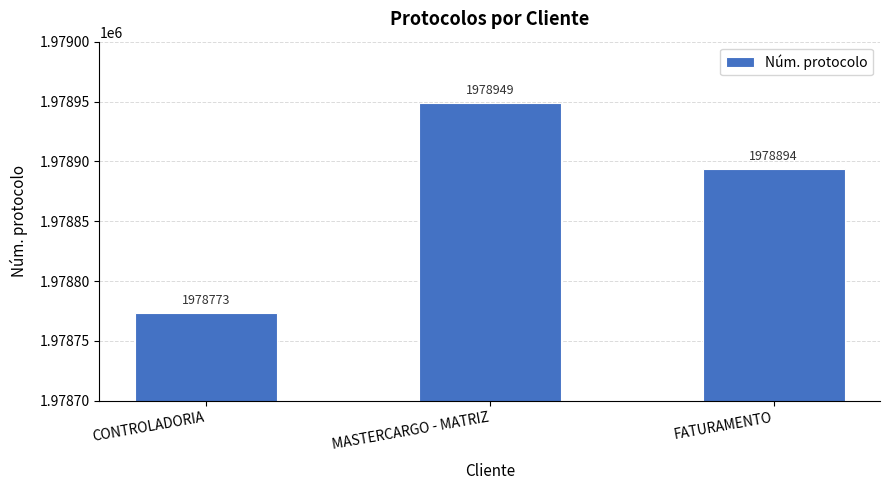

What is the label of the 1st bar from the right?

FATURAMENTO